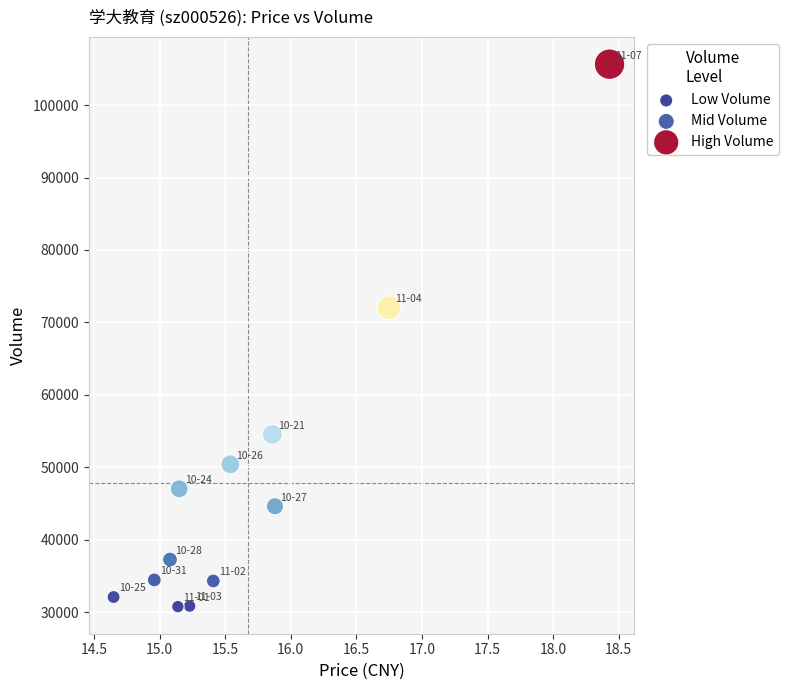

Which series reaches the maximum Y coordinate?

High Volume